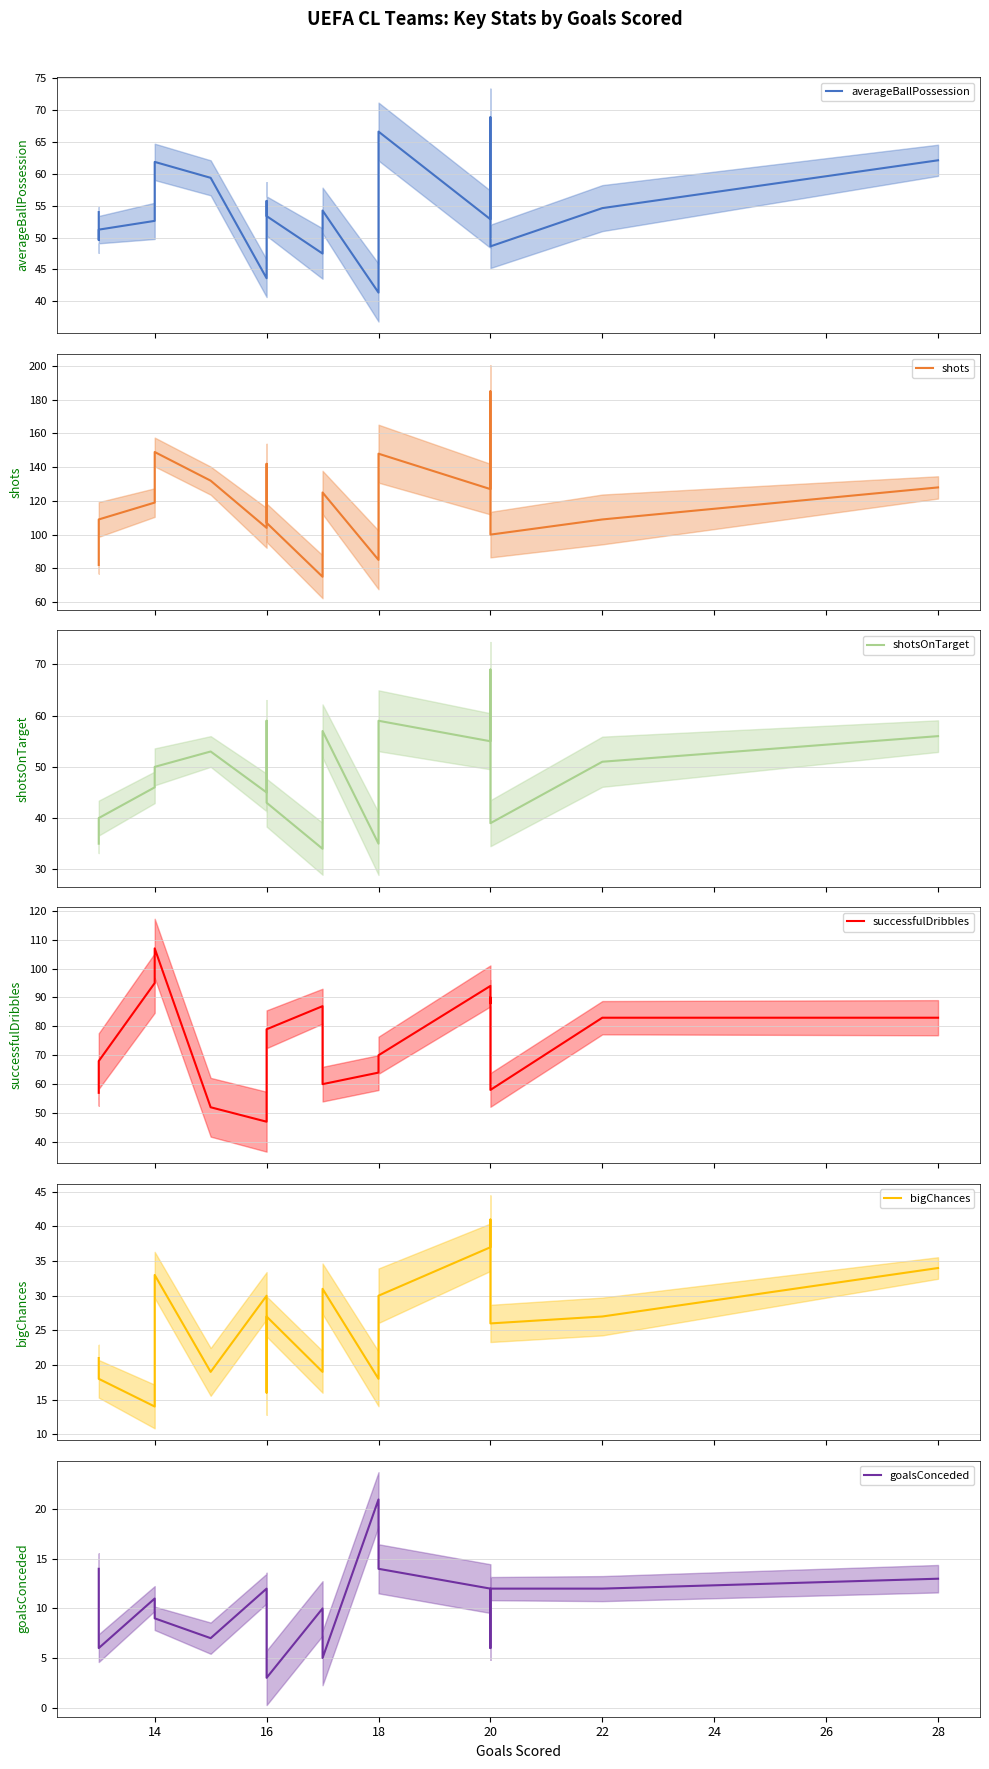

True or false: bigChances and shots cross at least once.

False